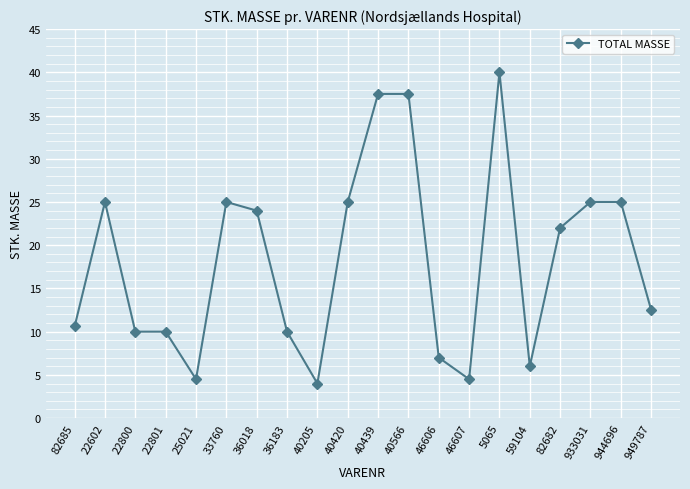

Where does the data first go above 22?

22602